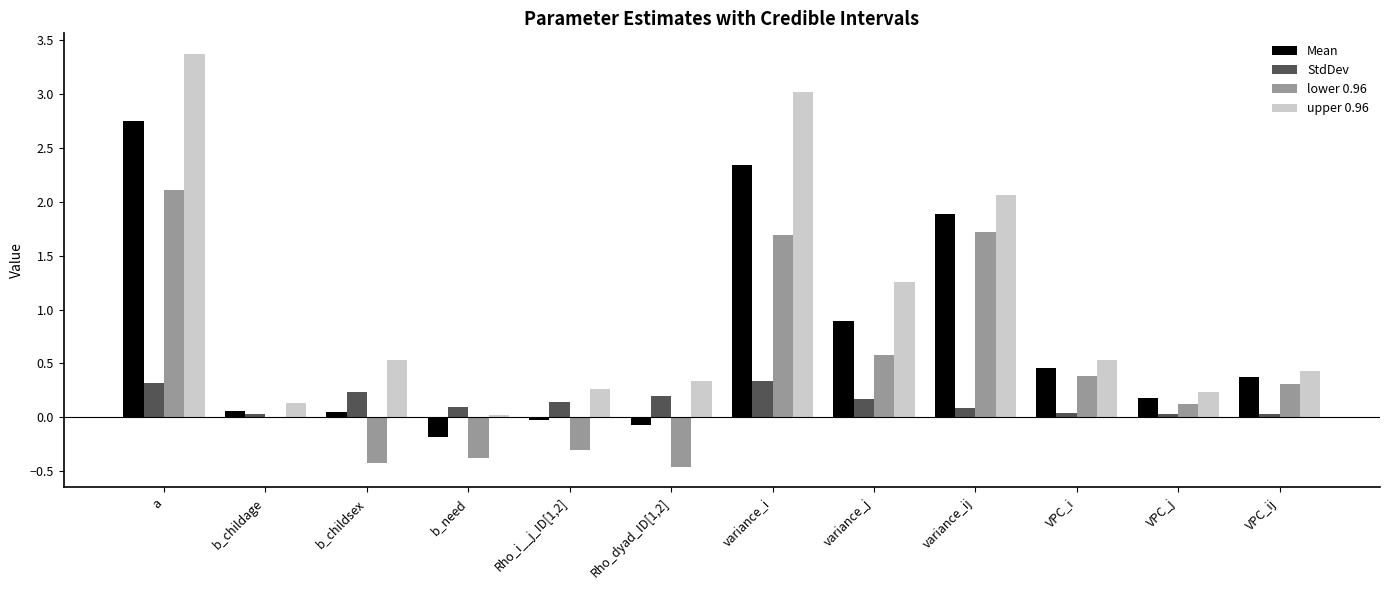

At which category is the sum across all series the highest?

a